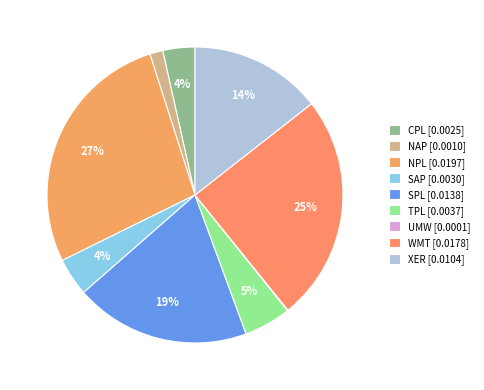

Does any single category account for the majority?

No